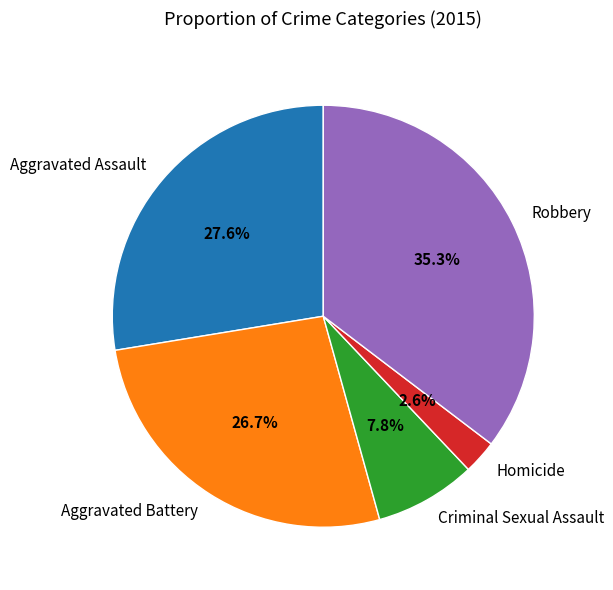

Does Aggravated Battery represent more than half of the total?

No